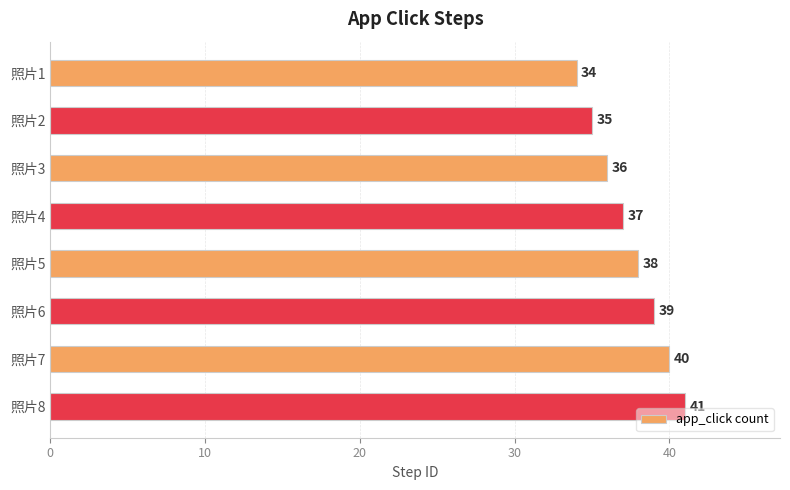

Count the number of data series in this chart.

1